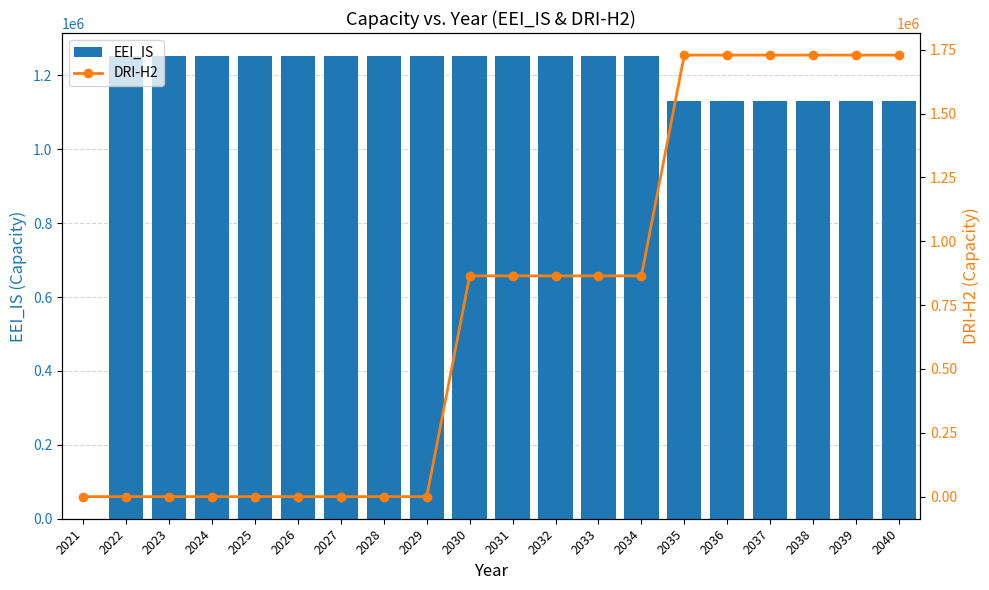

What is the difference between the second highest and second lowest values in the DRI-H2 series?

1729140.0